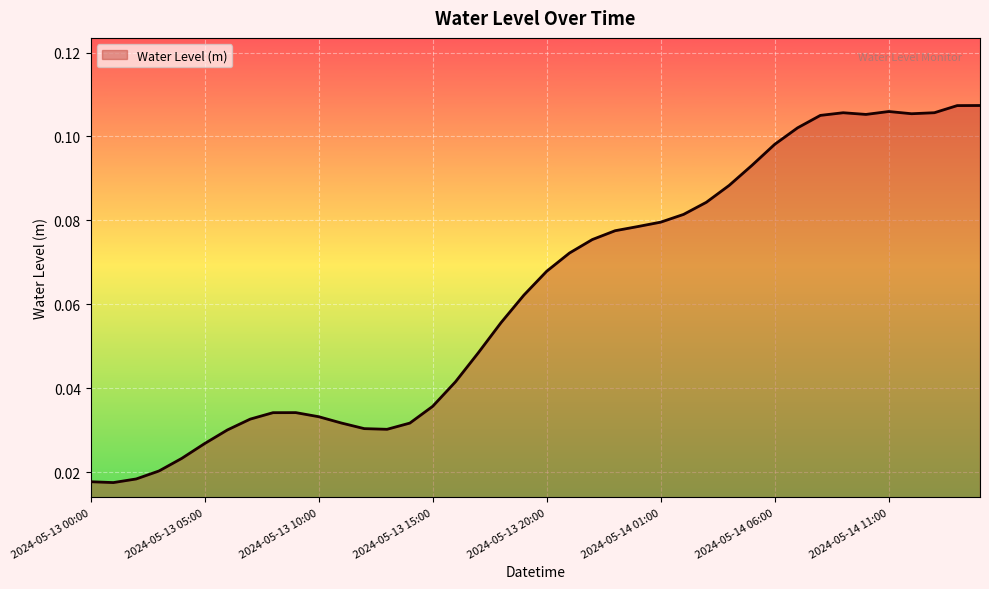

List the labels in order of value, largest first.

2024-05-14 15:00, 2024-05-14 14:00, 2024-05-14 11:00, 2024-05-14 13:00, 2024-05-14 09:00, 2024-05-14 12:00, 2024-05-14 10:00, 2024-05-14 08:00, 2024-05-14 07:00, 2024-05-14 06:00, 2024-05-14 05:00, 2024-05-14 04:00, 2024-05-14 03:00, 2024-05-14 02:00, 2024-05-14 01:00, 2024-05-14 00:00, 2024-05-13 23:00, 2024-05-13 22:00, 2024-05-13 21:00, 2024-05-13 20:00, 2024-05-13 19:00, 2024-05-13 18:00, 2024-05-13 17:00, 2024-05-13 16:00, 2024-05-13 15:00, 2024-05-13 09:00, 2024-05-13 08:00, 2024-05-13 10:00, 2024-05-13 07:00, 2024-05-13 11:00, 2024-05-13 14:00, 2024-05-13 12:00, 2024-05-13 13:00, 2024-05-13 06:00, 2024-05-13 05:00, 2024-05-13 04:00, 2024-05-13 03:00, 2024-05-13 02:00, 2024-05-13 00:00, 2024-05-13 01:00